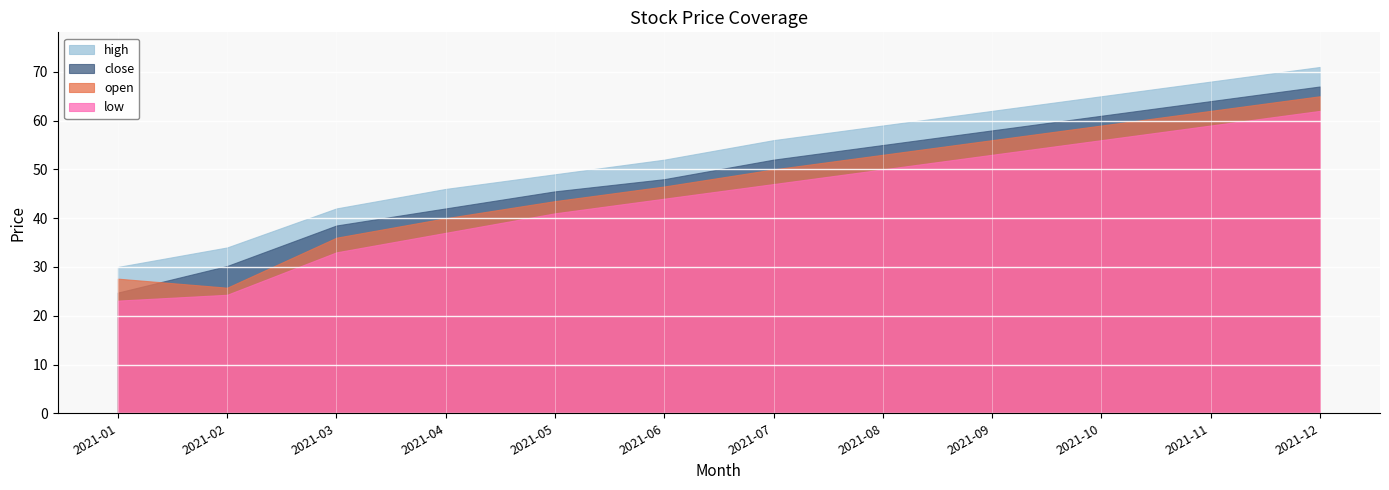

At how many categories does at least one series exceed 43?

9